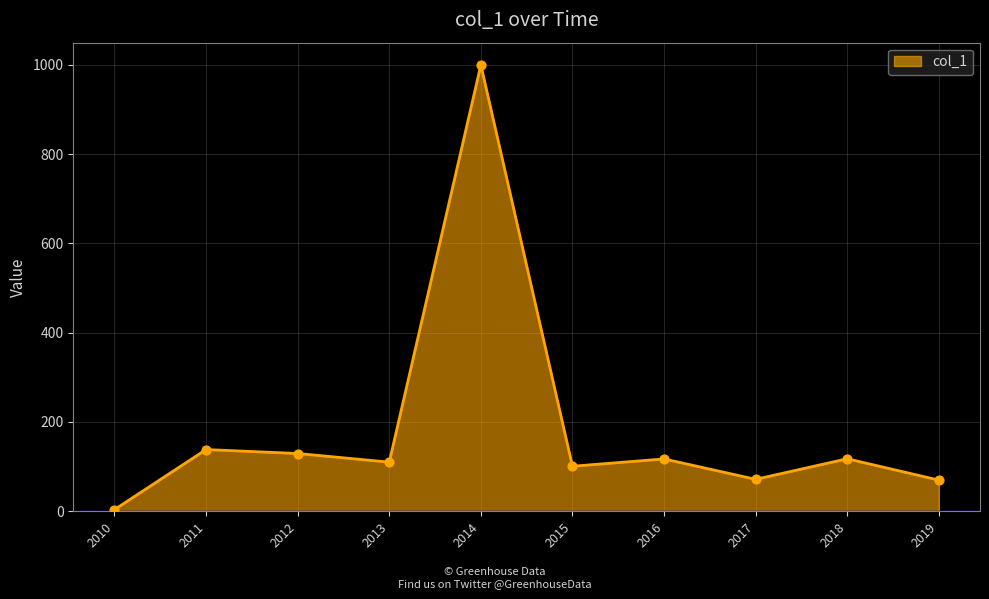

Which has a higher value, 2016 or 2014?

2014